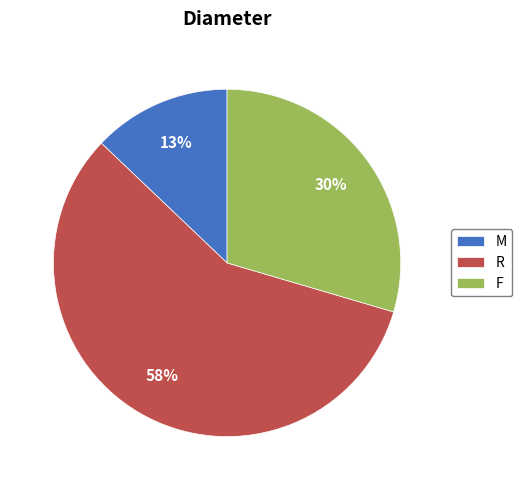

How many segments does this pie chart have?

3